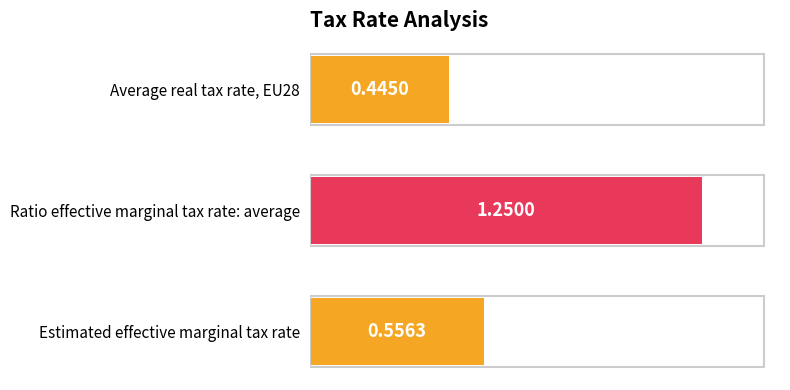

Which label corresponds to the largest value in the chart?

Ratio effective marginal tax rate: average